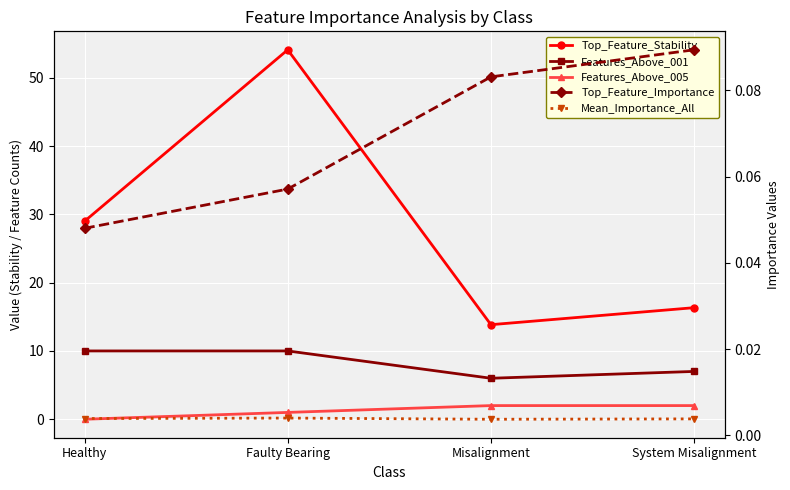

List the series in order of their peak value, lowest first.

Mean_Importance_All, Top_Feature_Importance, Features_Above_005, Features_Above_001, Top_Feature_Stability